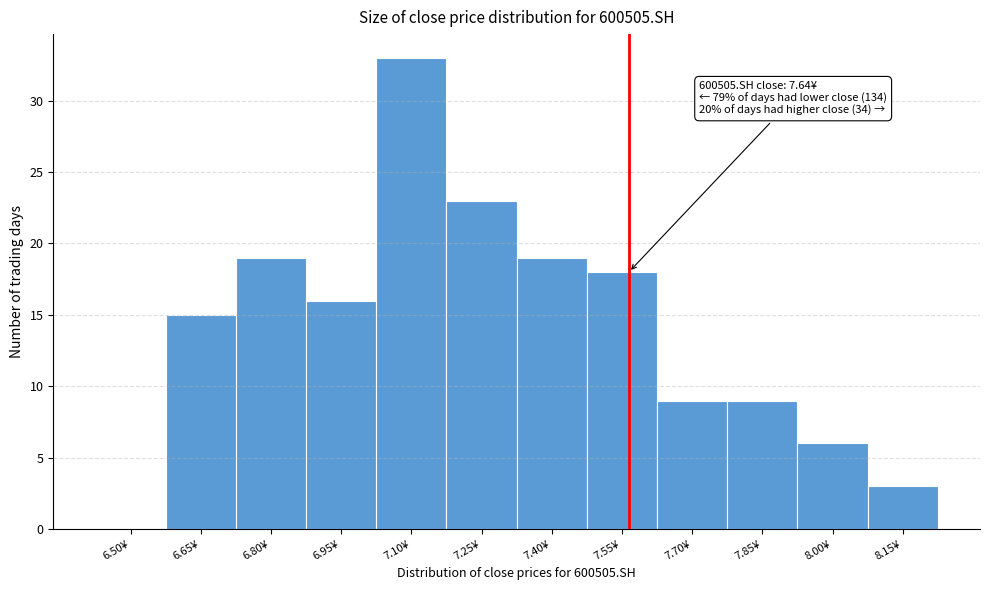

True or false: the data shows 0 at 6.50¥.

True